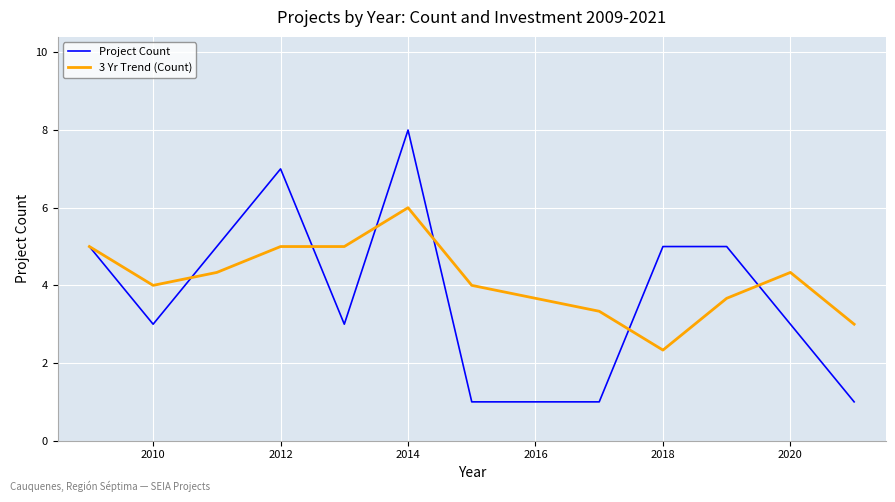

What is the average value of the Project Count series?

3.9